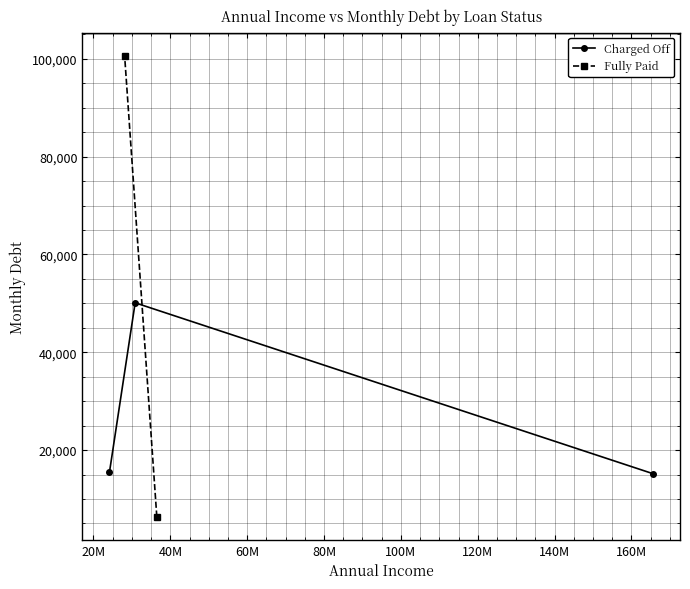

What is the value of the Charged Off point at the 3rd from the left?

15176.1